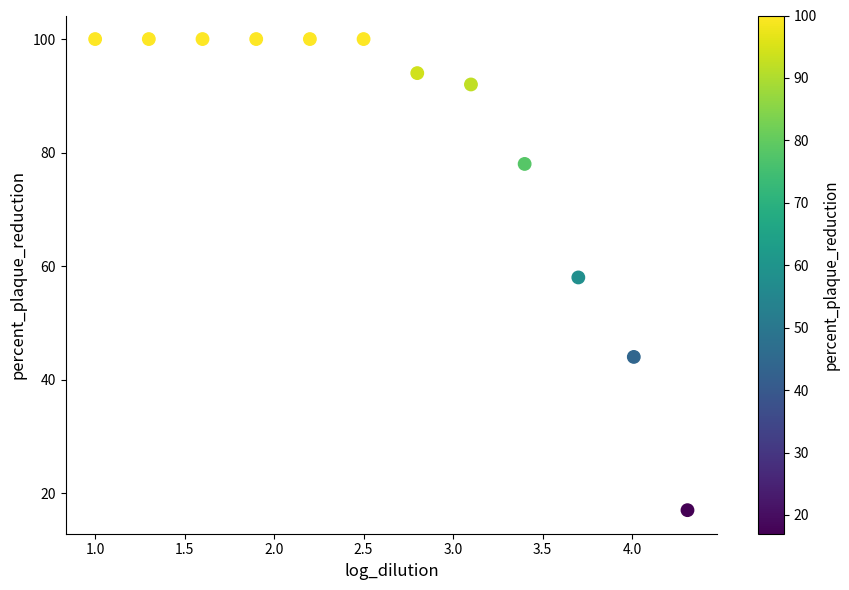

What is the range of Y values (max minus min)?

83